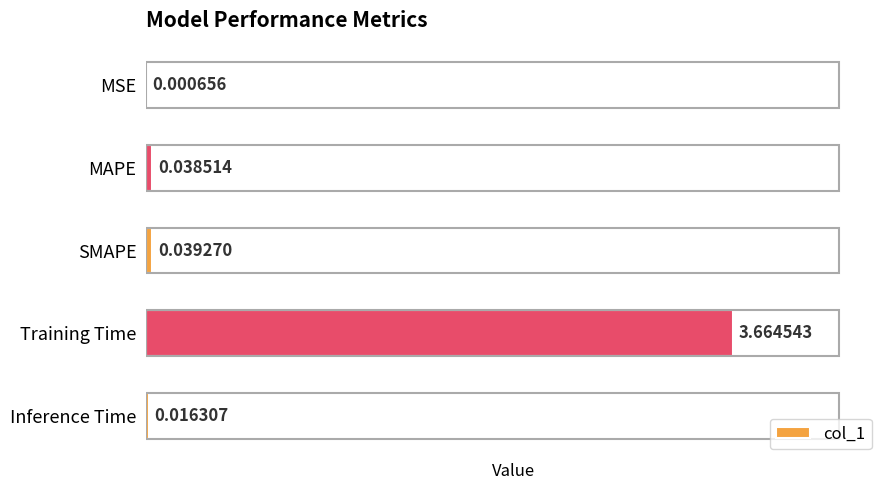

What is the sum of all values?

3.8